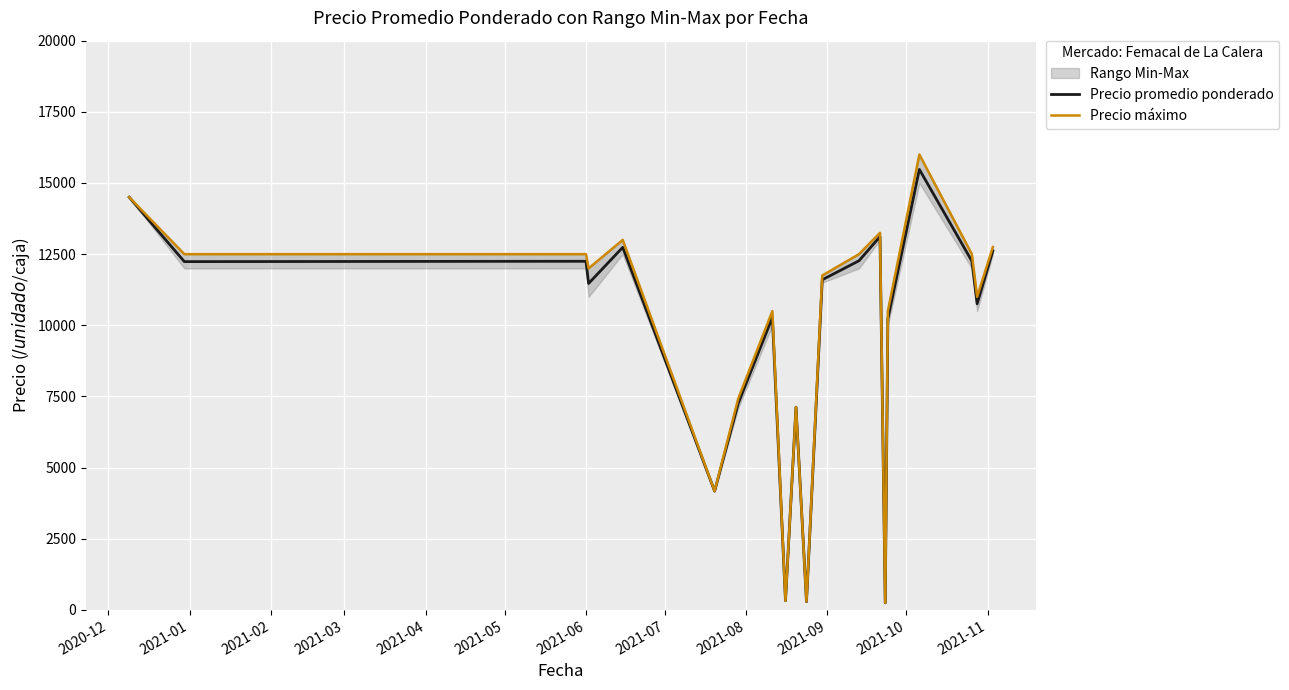

True or false: Precio máximo has more than 0 points higher than both neighbors.

True